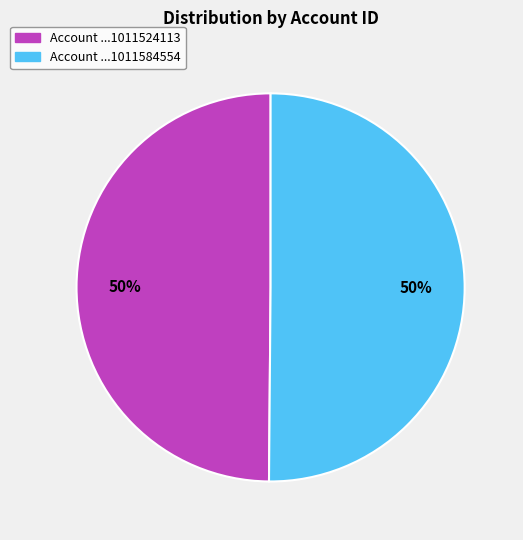

True or false: Account ...1011584554 accounts for 64% of the total.

False